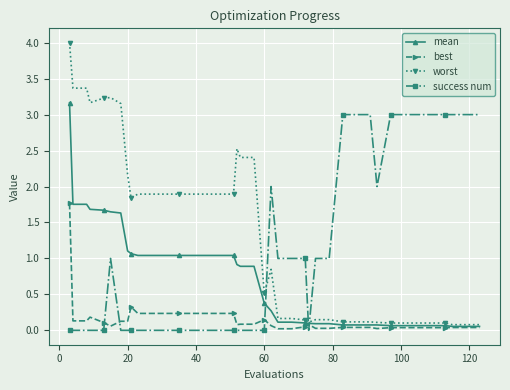

Which series has the largest range (max minus min)?

worst